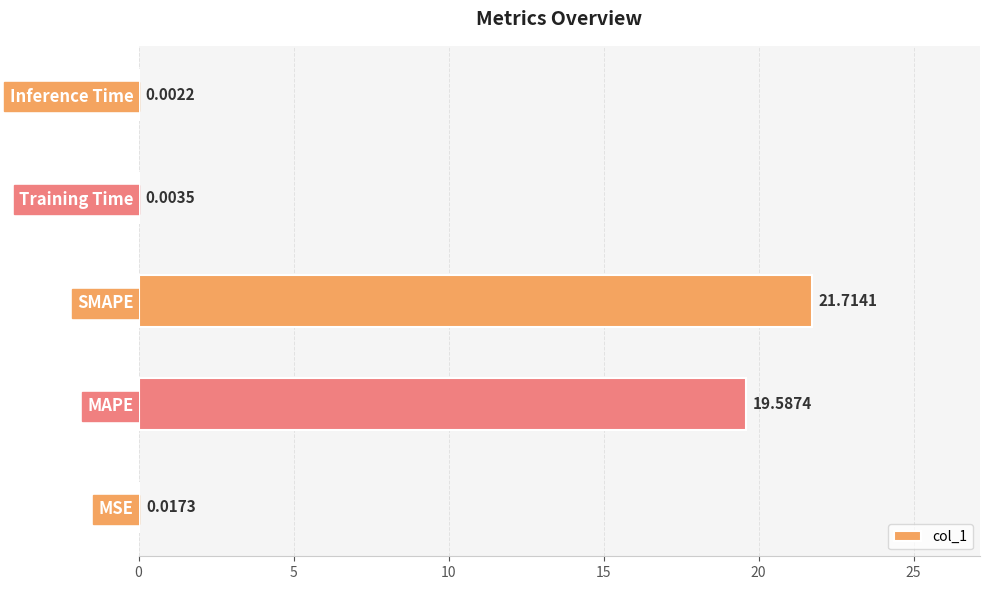

At which label is the value closest to 10?

MAPE